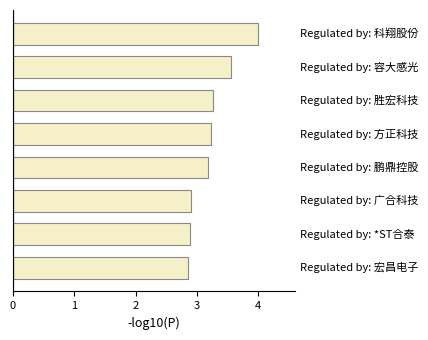

What is the difference between the maximum and minimum values?

1.1